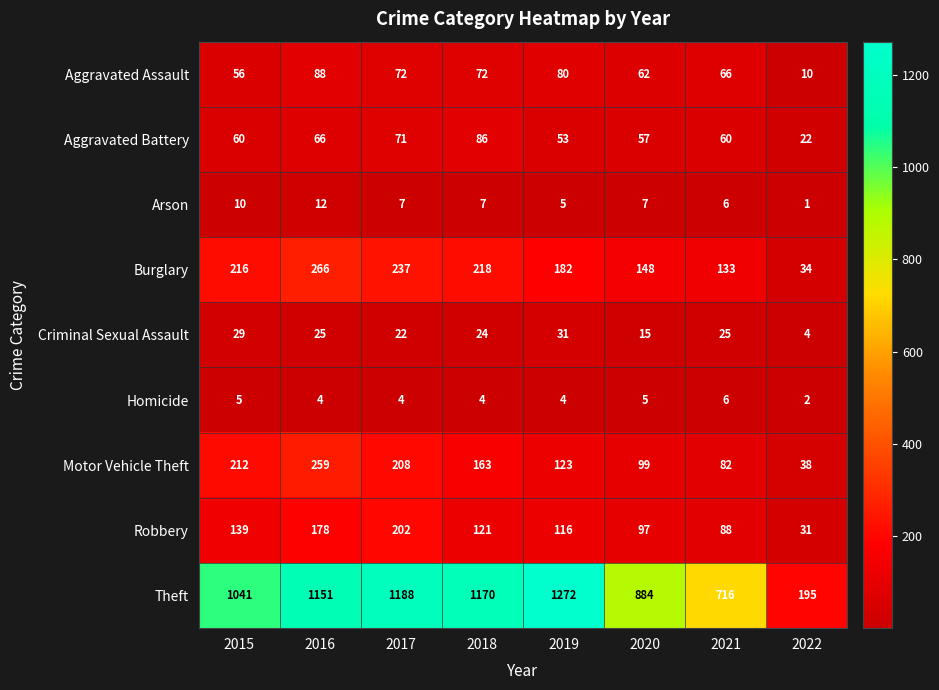

At which category is the sum across all series the highest?

2016